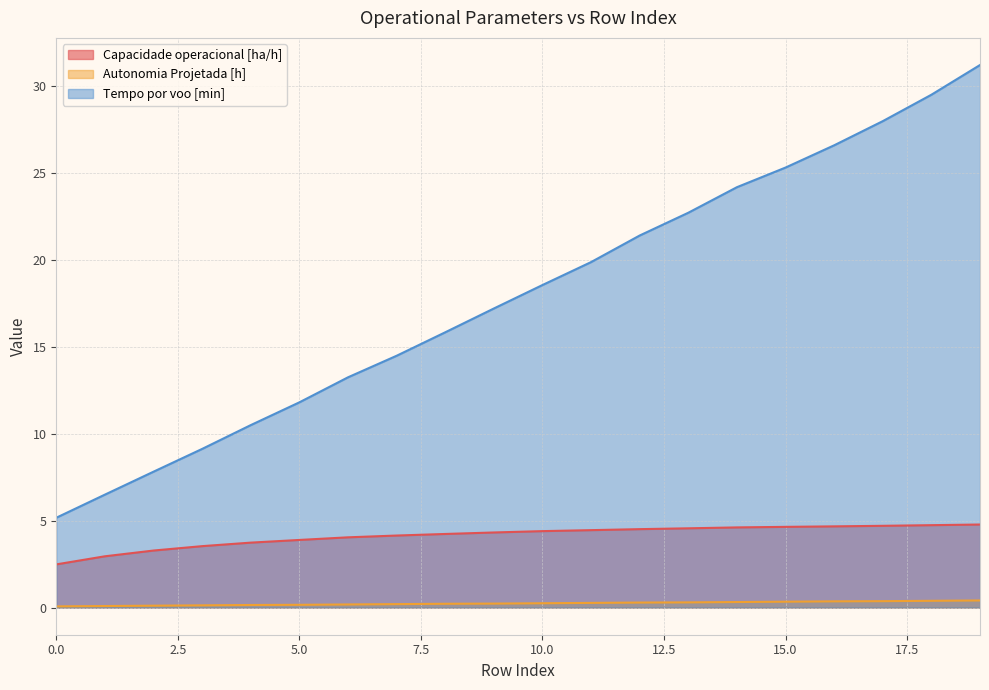

How many distinct data groups are displayed?

3